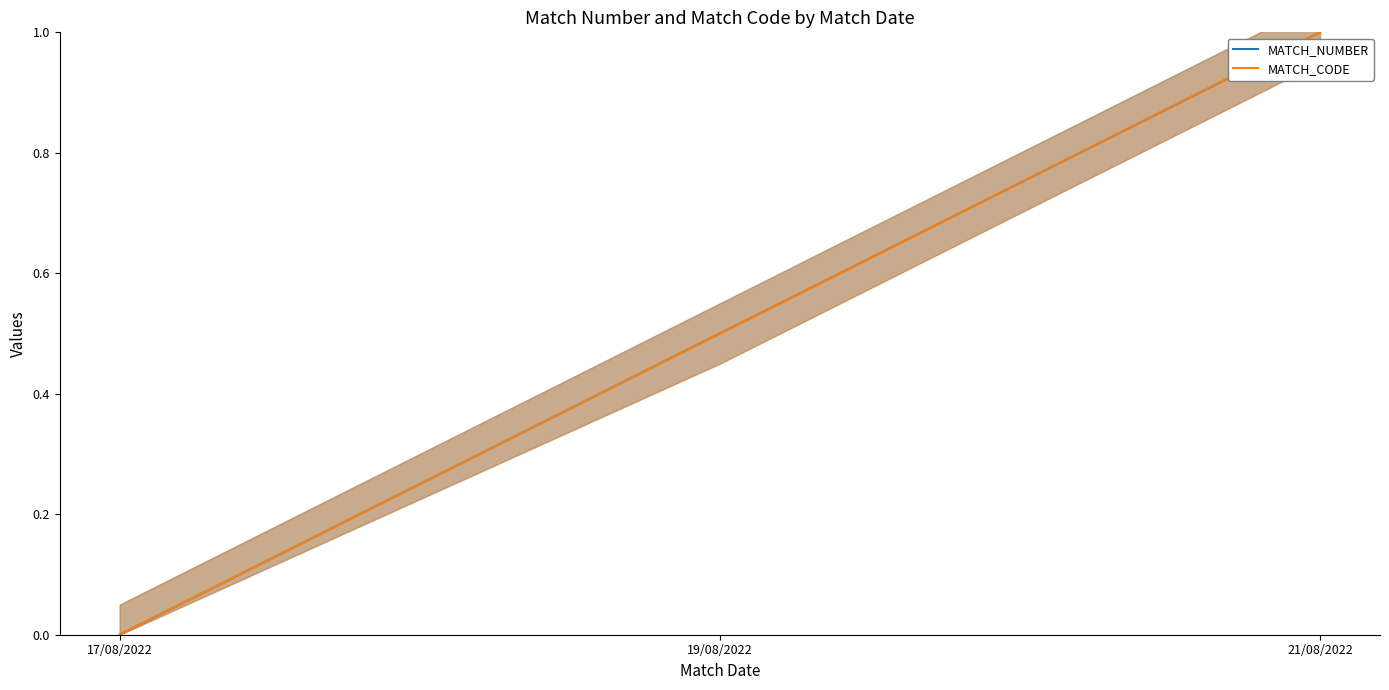

At which label does MATCH_CODE reach its peak?

21/08/2022